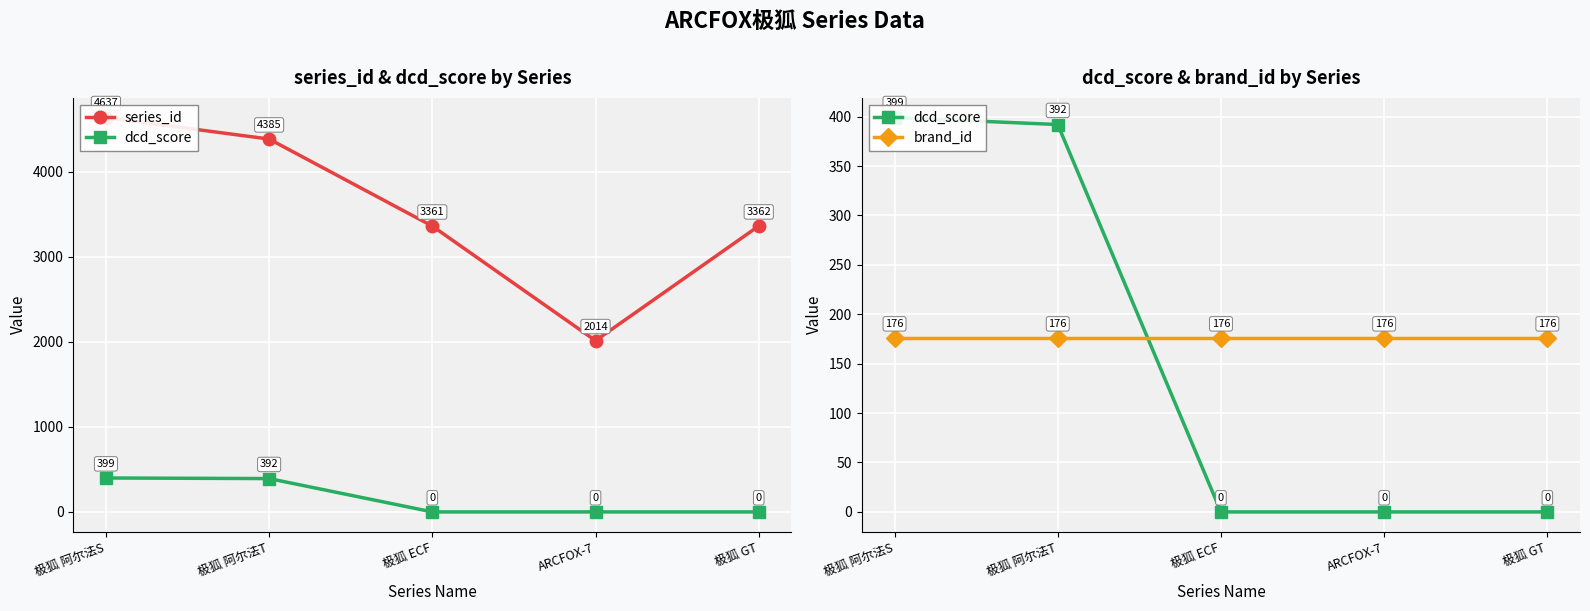

At which category is the sum across all series the highest?

极狐 阿尔法S